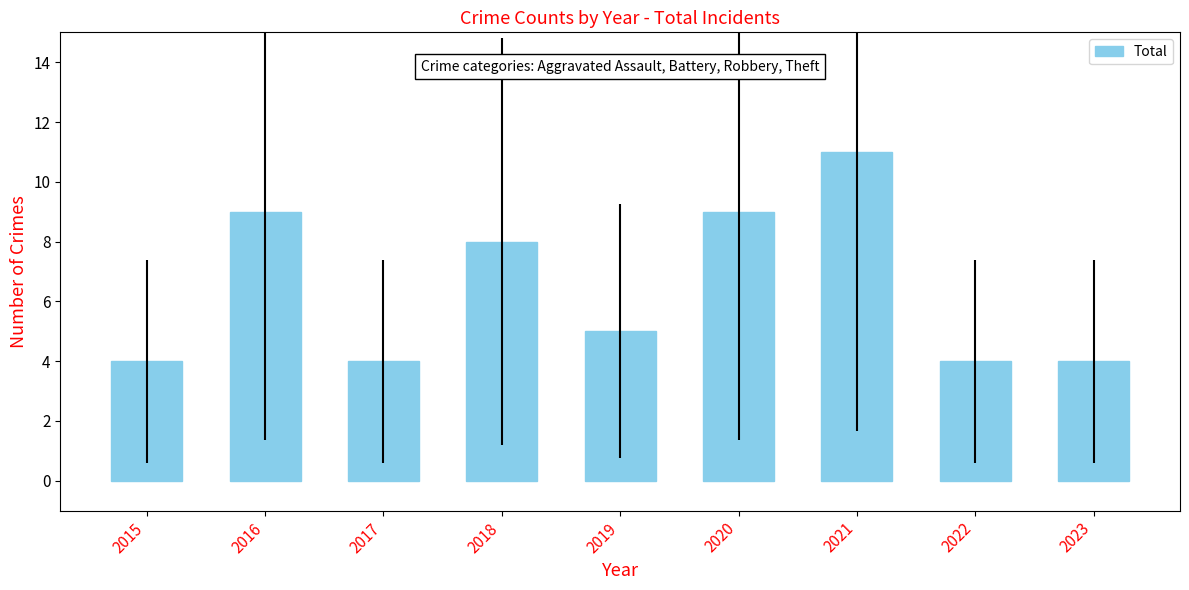

Are the bars horizontal?

No